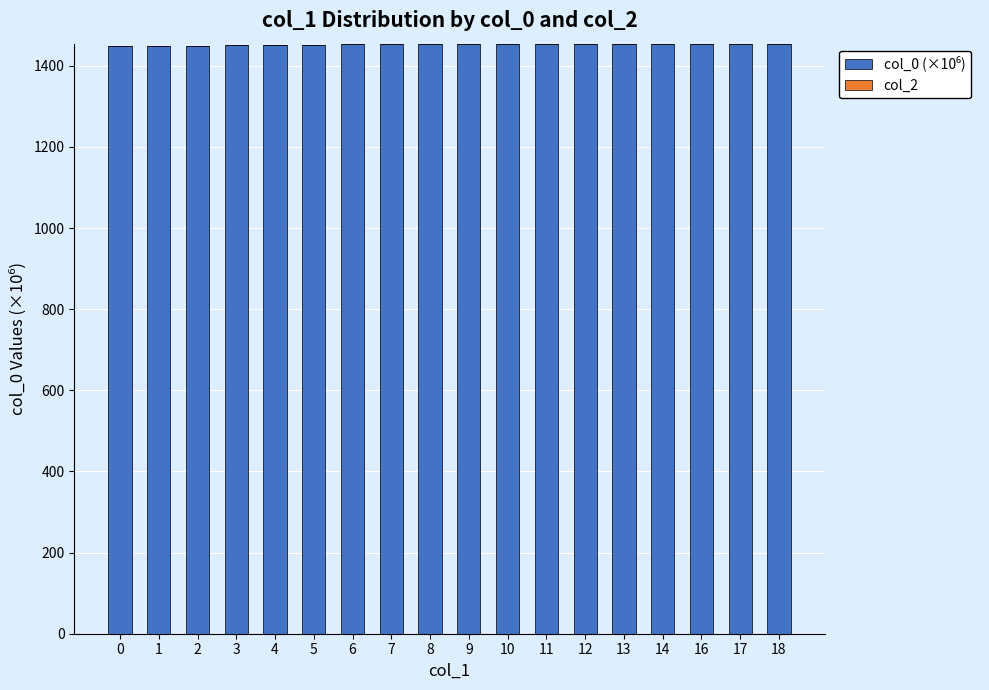

What is the value of the 1st bar from the left?

1449.2